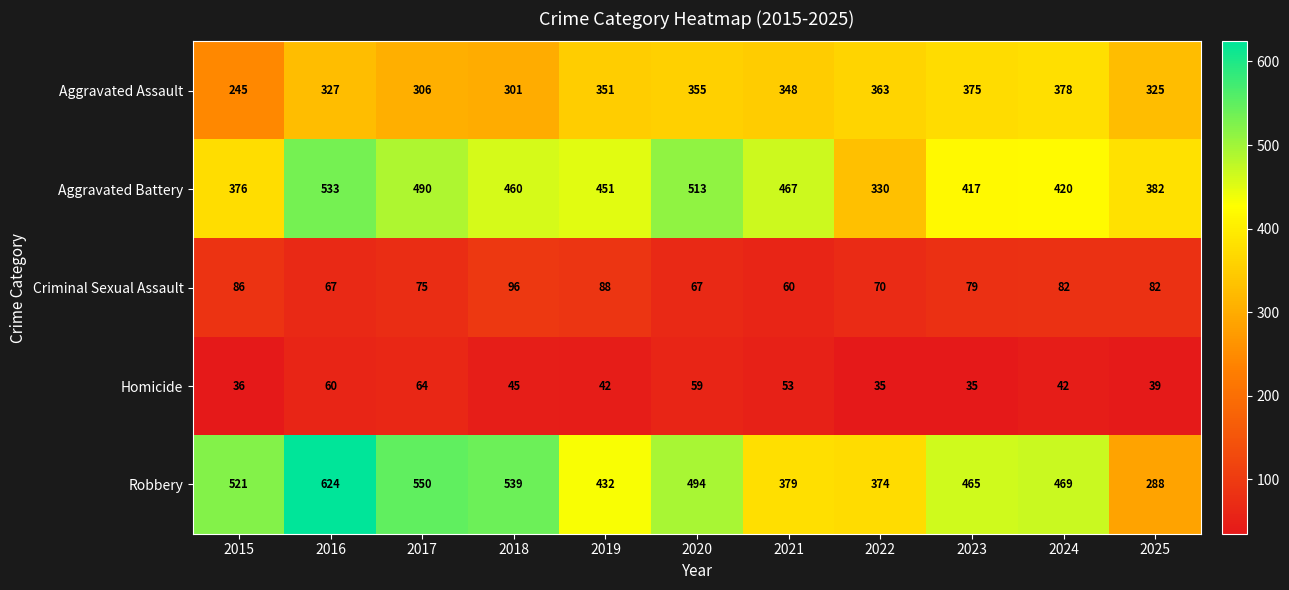

What is the difference between the second highest and second lowest values in the Aggravated Assault series?

74